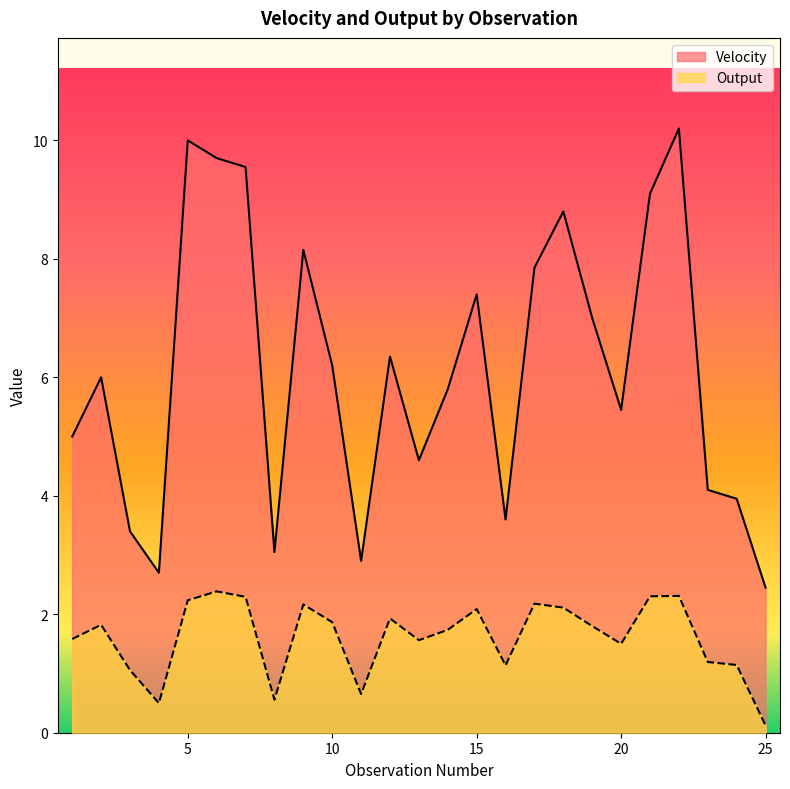

Reading left to right, what are all the values shown in this chart?

Velocity: 1=5.0	2=6.0	3=3.4	4=2.7	5=10.0	6=9.7	7=9.6	8=3.0	9=8.2	10=6.2	11=2.9	12=6.3	13=4.6	14=5.8	15=7.4	16=3.6	17=7.8	18=8.8	19=7.0	20=5.5	21=9.1	22=10.2	23=4.1	24=4.0	25=2.5
Output: 1=1.6	2=1.8	3=1.1	4=0.5	5=2.2	6=2.4	7=2.3	8=0.6	9=2.2	10=1.9	11=0.7	12=1.9	13=1.6	14=1.7	15=2.1	16=1.1	17=2.2	18=2.1	19=1.8	20=1.5	21=2.3	22=2.3	23=1.2	24=1.1	25=0.1